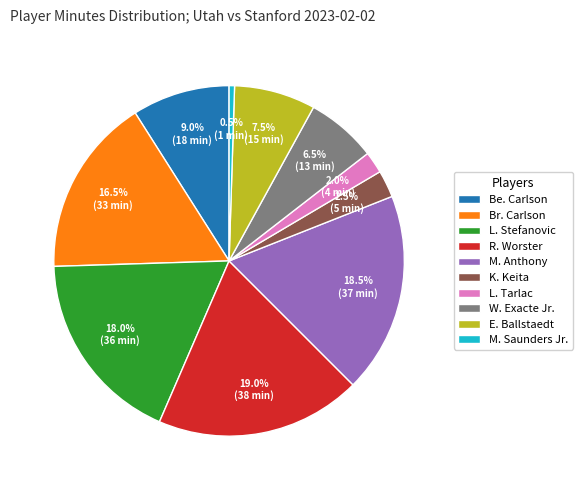

To the nearest percent, what is the difference between the L. Stefanovic and E. Ballstaedt slice percentages?

10%